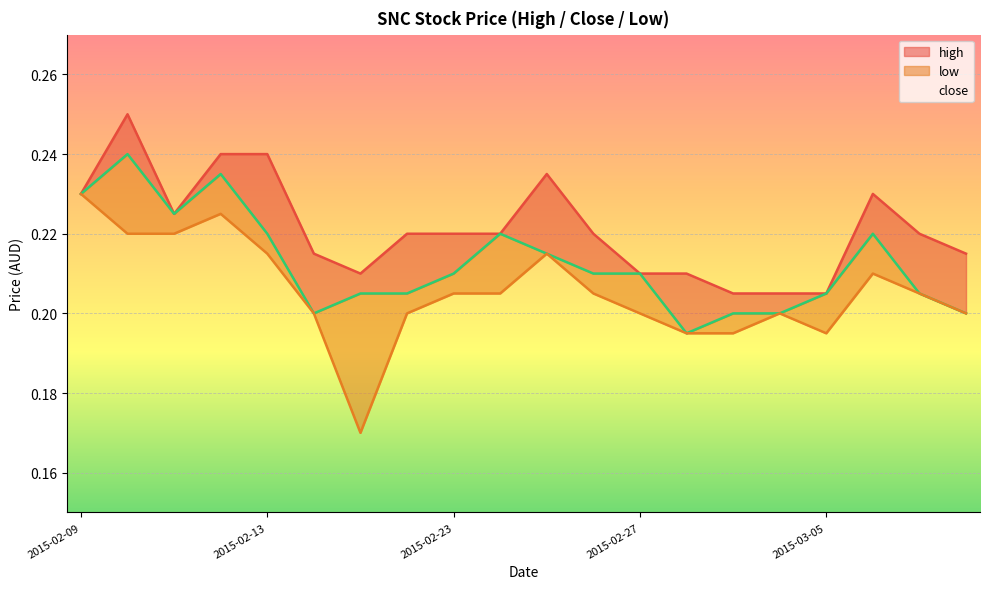

The value of high at 2015-03-04 is 0.2. True or false?

True